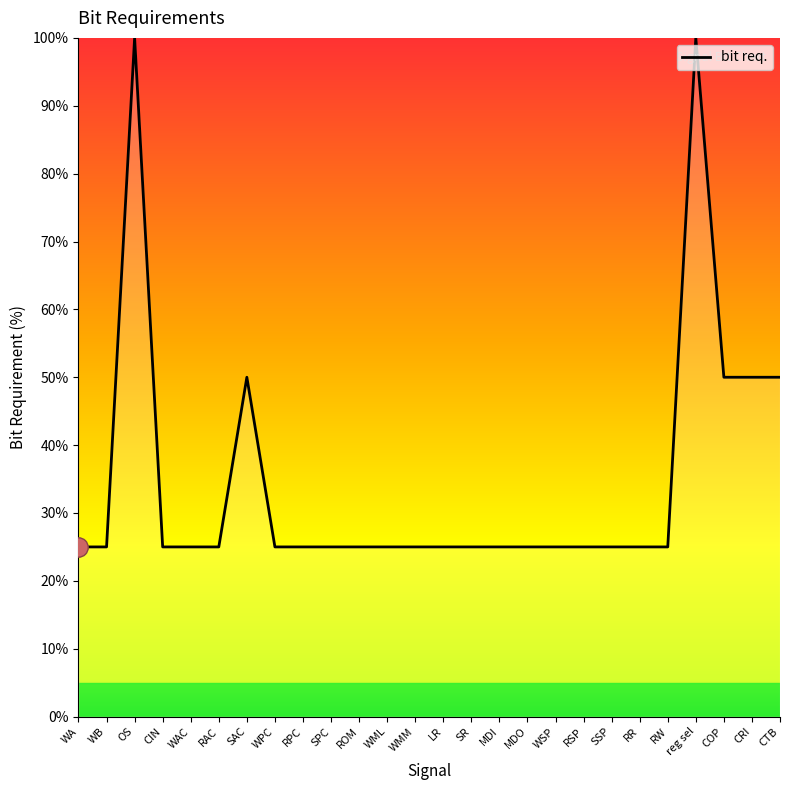

What is the sum of the values at RAC and CTB?

75